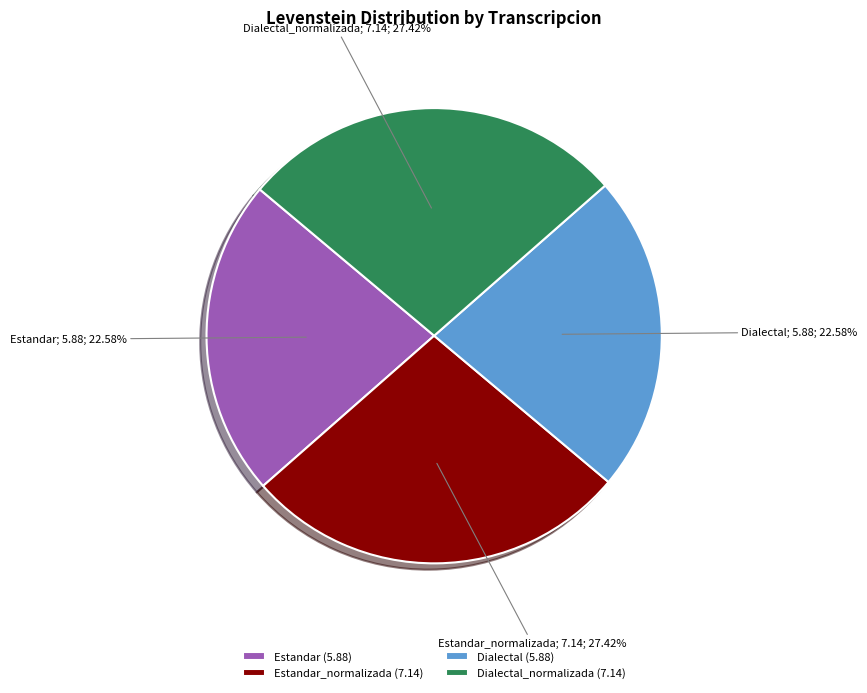

Is the sum of Estandar_normalizada (7.14) and Dialectal_normalizada (7.14) greater than half?

Yes